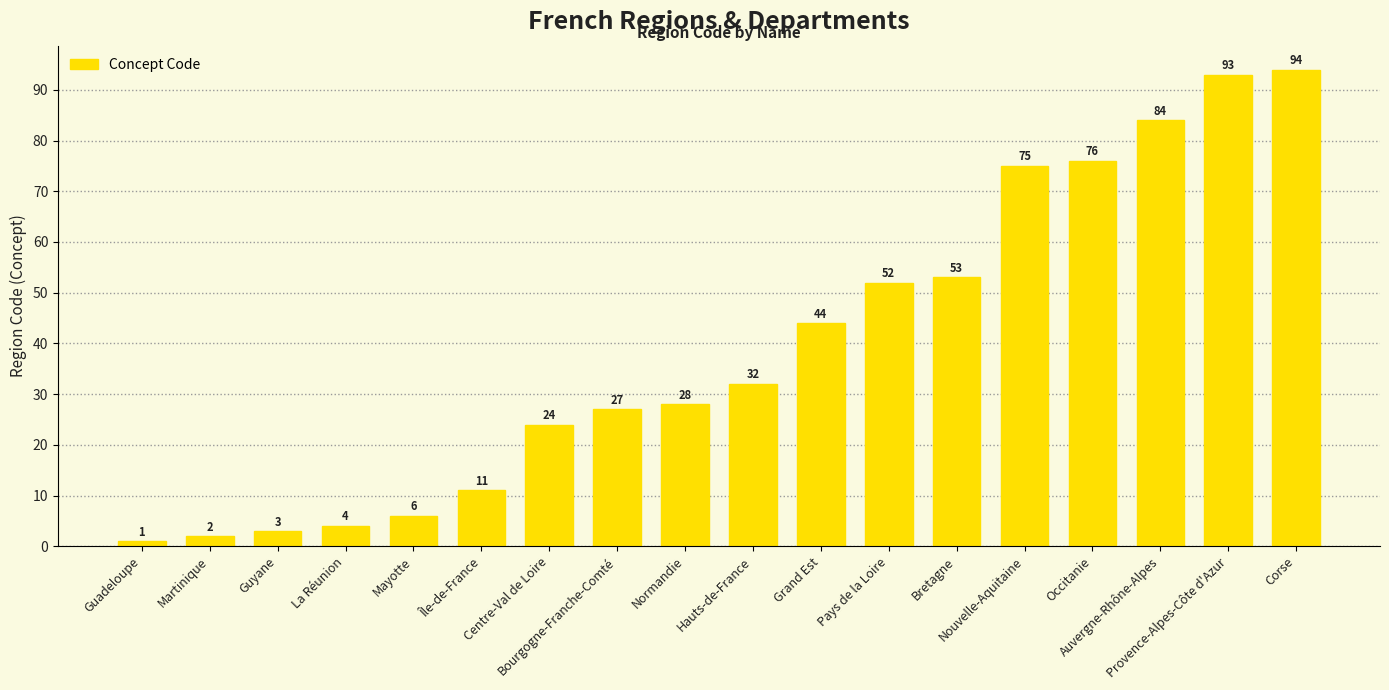

Reading left to right, extract all data points from this chart.

1	2	3	4	6	11	24	27	28	32	44	52	53	75	76	84	93	94